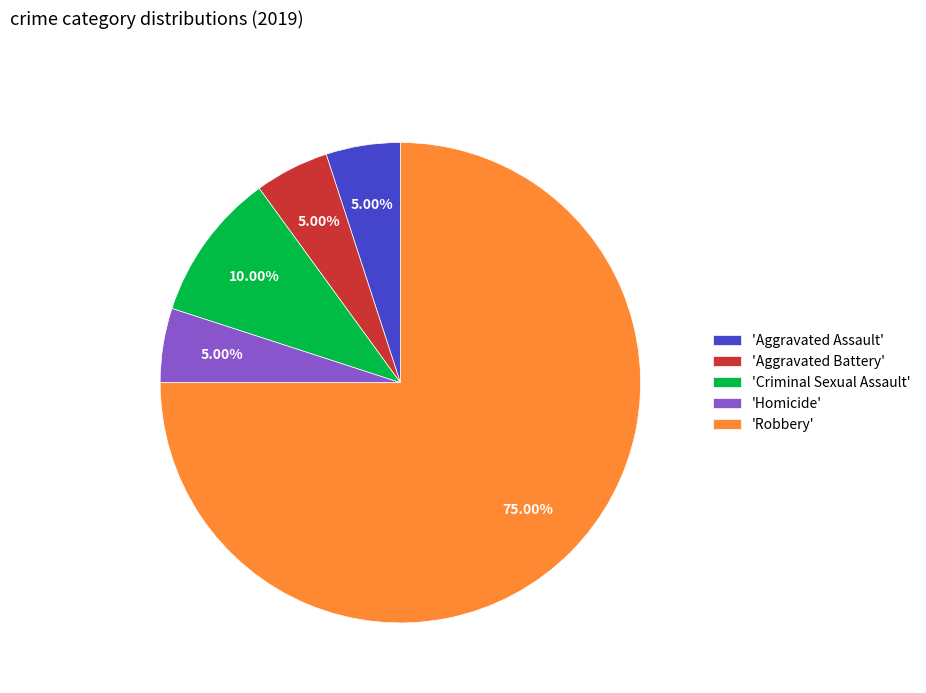

Approximately how many times larger is the value at 'Aggravated Battery' compared to 'Criminal Sexual Assault'?

0.5